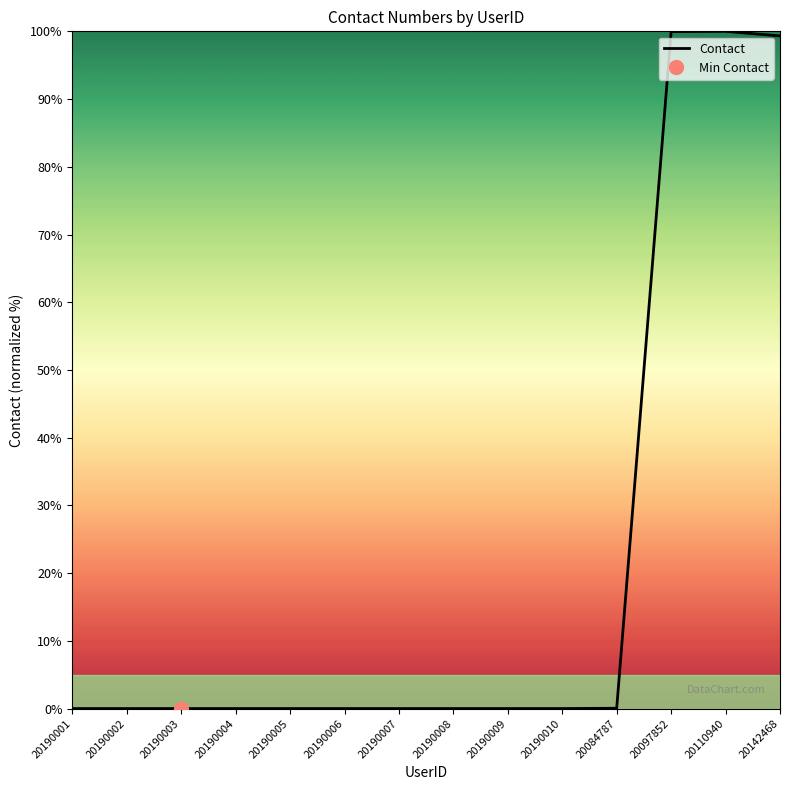

How many interior local peaks (higher than both neighbors) does the data have?

4